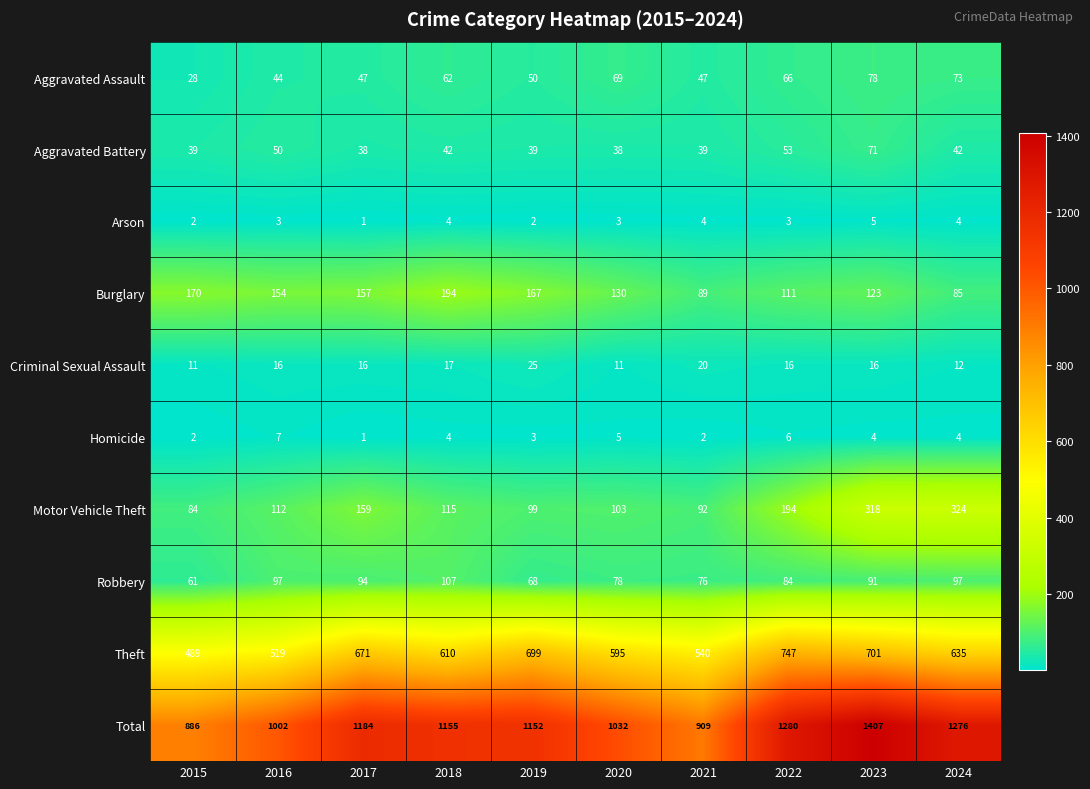

At 2020, list the series in order from largest to smallest.

Total, Theft, Burglary, Motor Vehicle Theft, Robbery, Aggravated Assault, Aggravated Battery, Criminal Sexual Assault, Homicide, Arson